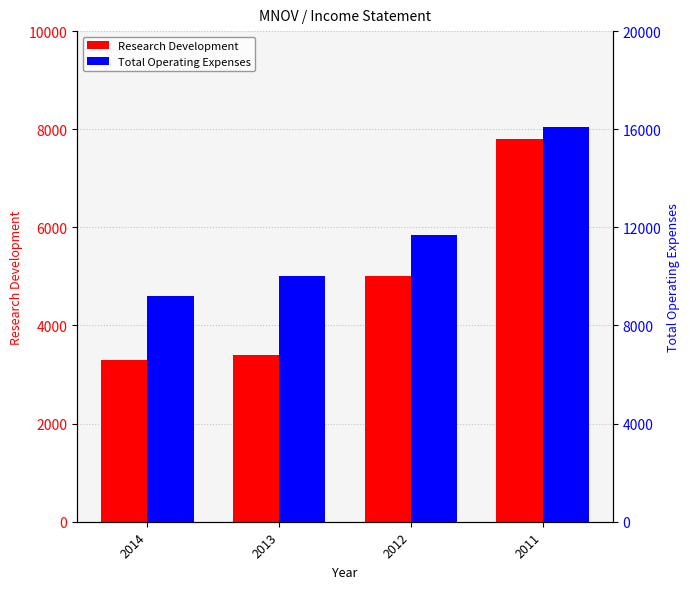

Read the Research Development value at 2014, to the nearest 10.

3300